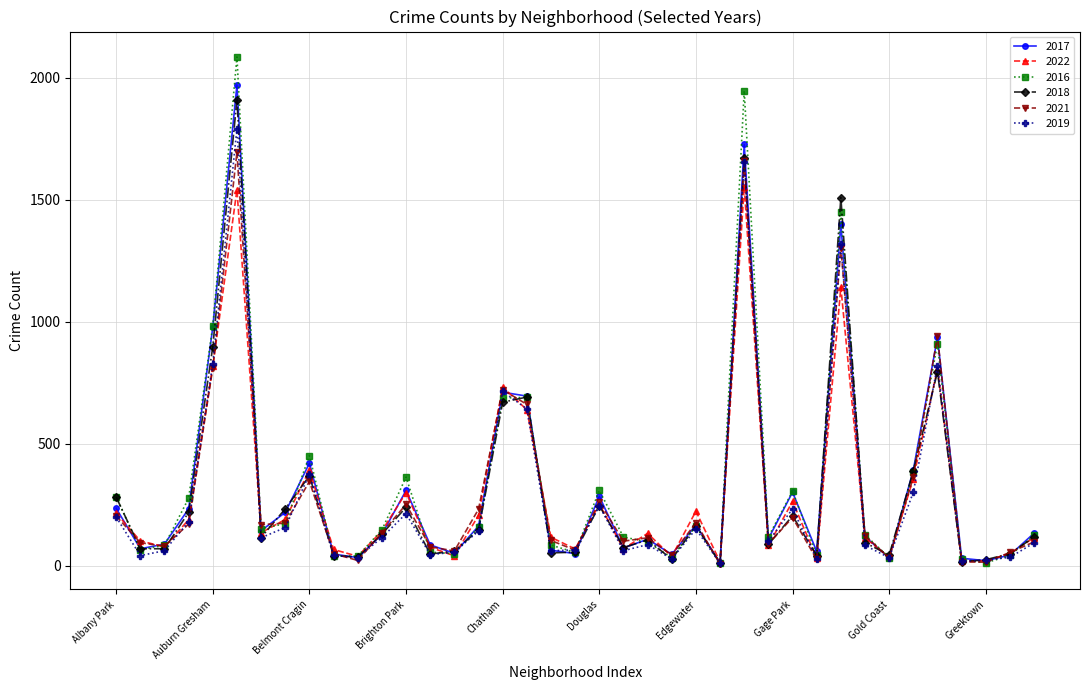

At how many categories does at least one series exceed 1630?

2